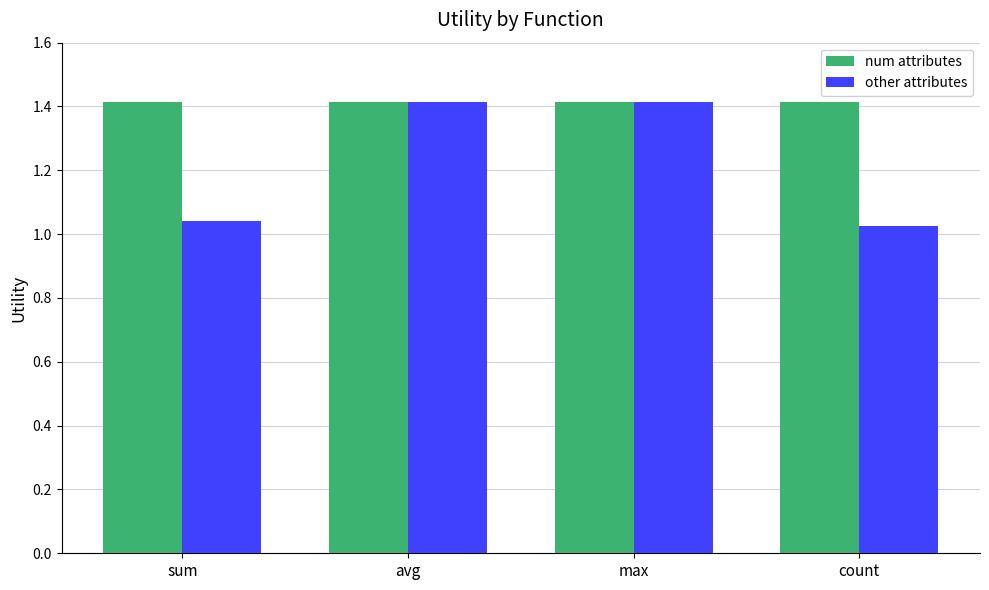

Between max and count, which series saw the biggest shift?

other attributes